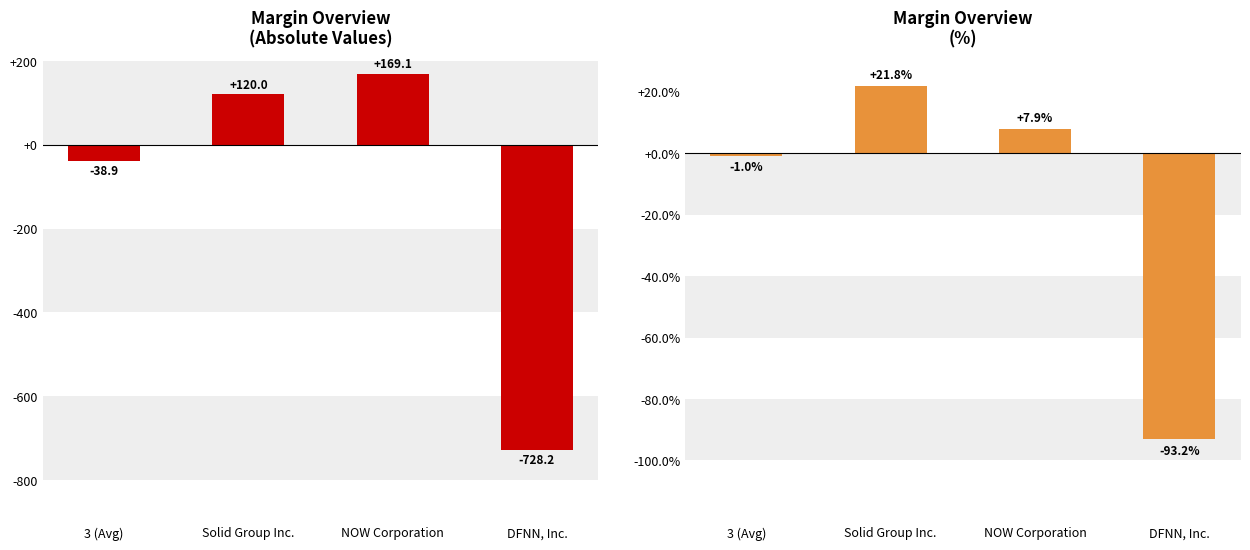

Count the number of categories in the chart.

4